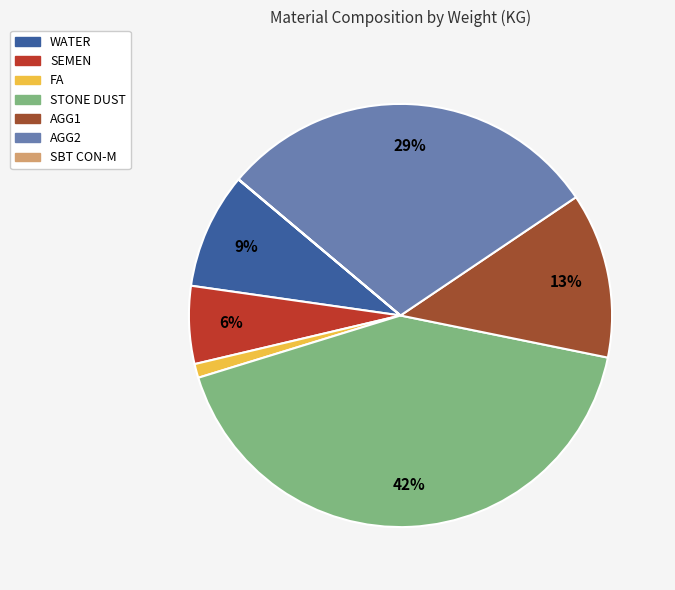

What is the change in value from WATER to SEMEN?

-66.0